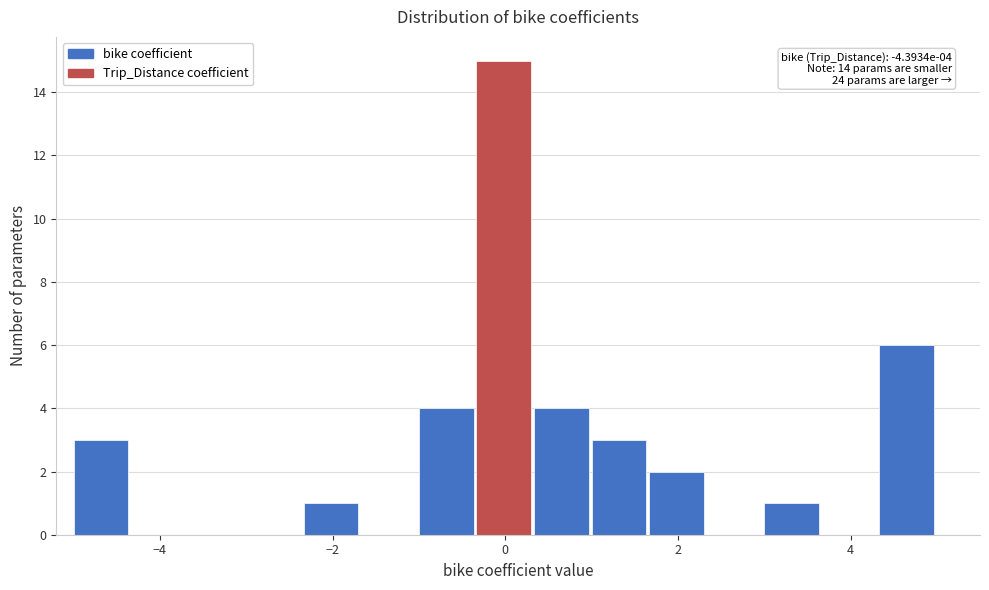

Around what value on the x-axis is the tallest bar? Give the approximate position of its centre, as read against the axis.

0.0